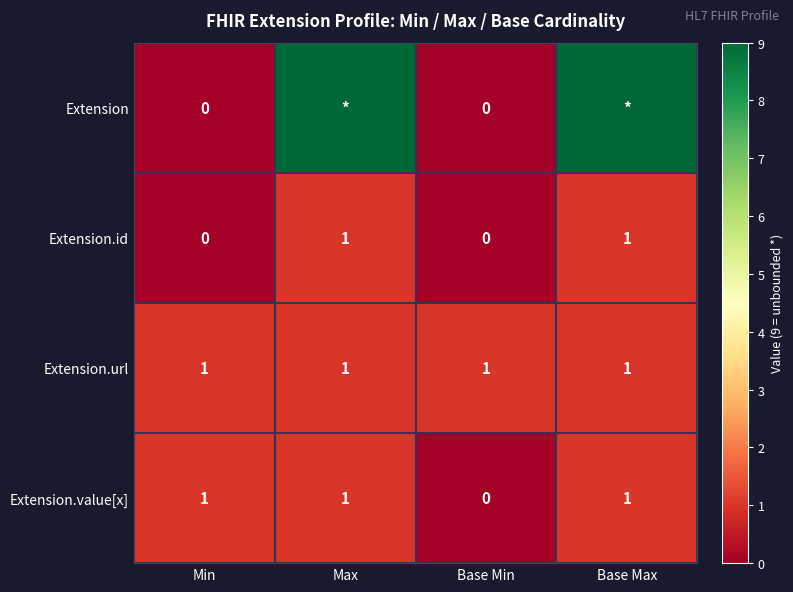

Count the Extension.id values in the range 0 to 1.

4